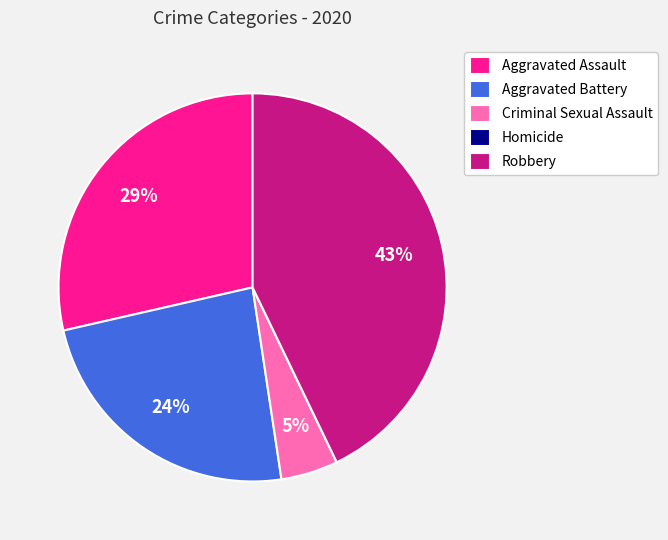

Approximately how many times larger is the value at Robbery compared to Aggravated Battery?

1.8